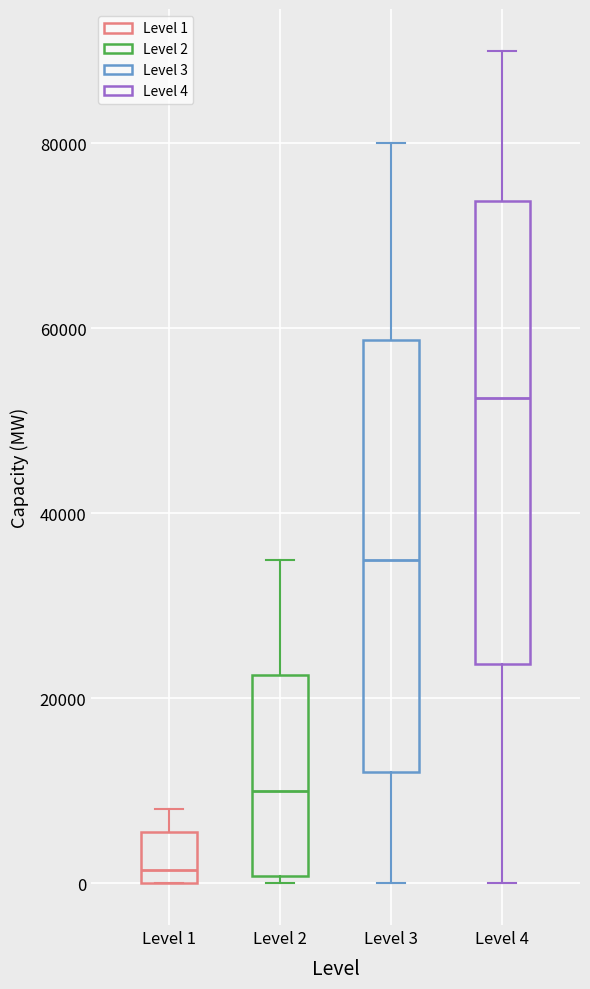

Which box has the lowest median line?

Level 1